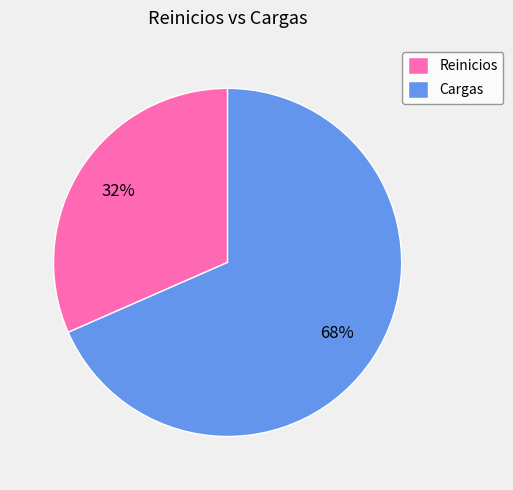

Do Reinicios and Cargas together represent more than half of the pie?

Yes